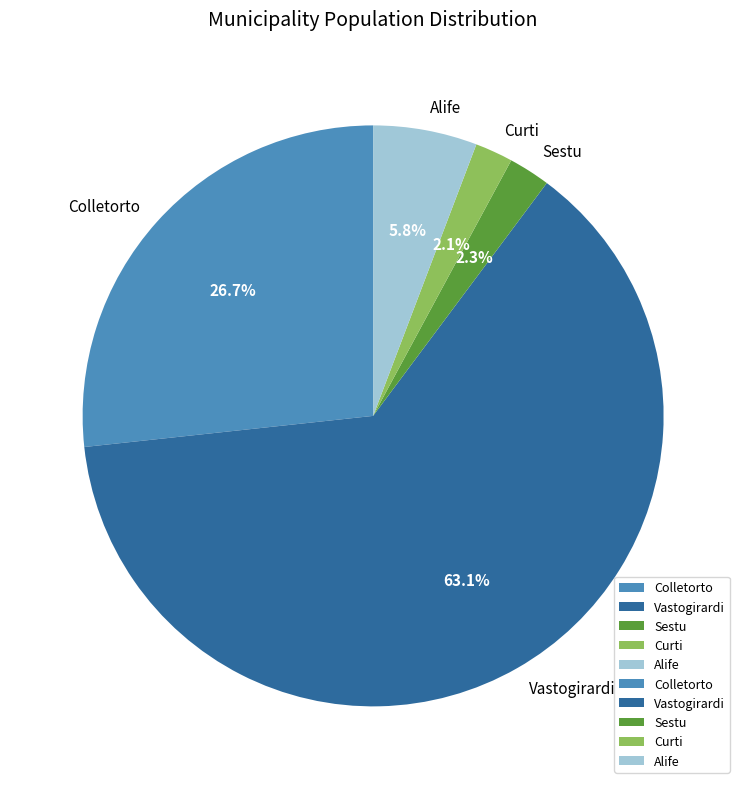

How many segments does this pie chart have?

5